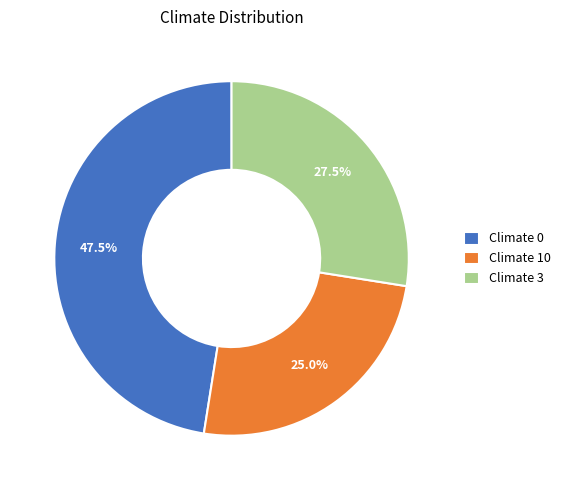

How many segments does this pie chart have?

3